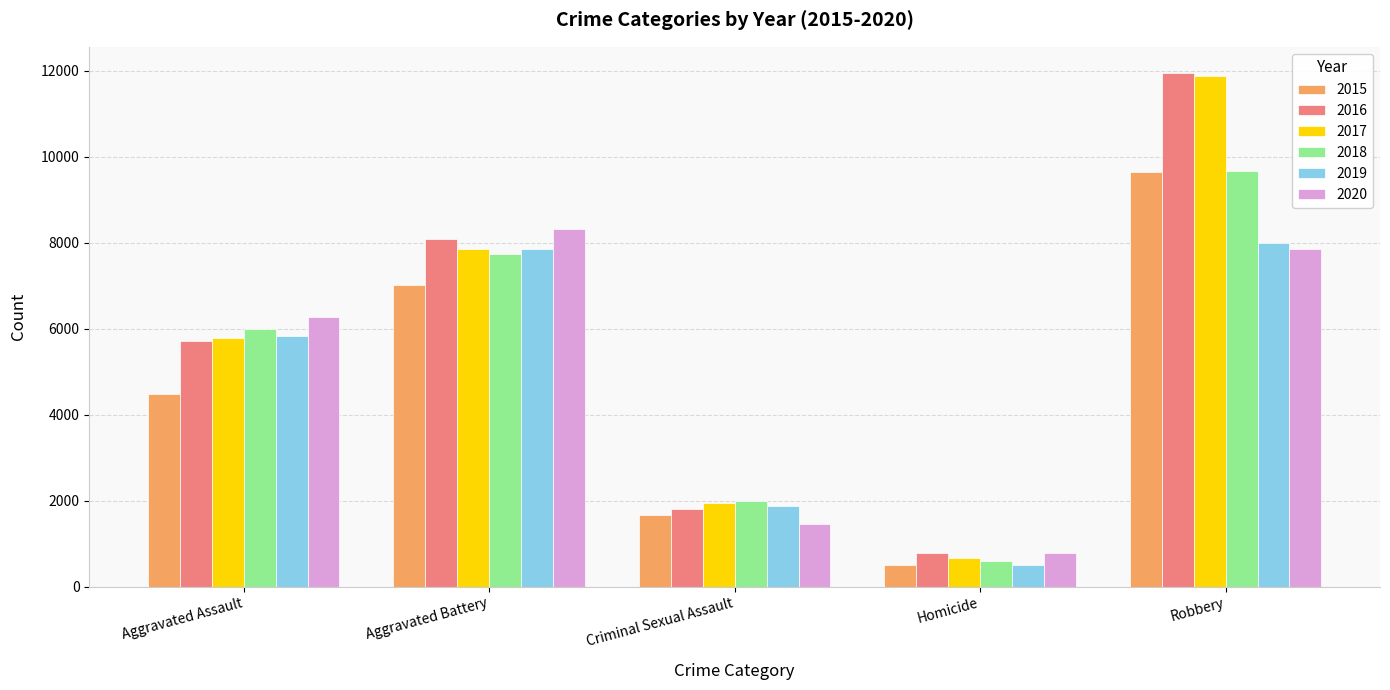

How many values in the 2019 series are below 5841?

2